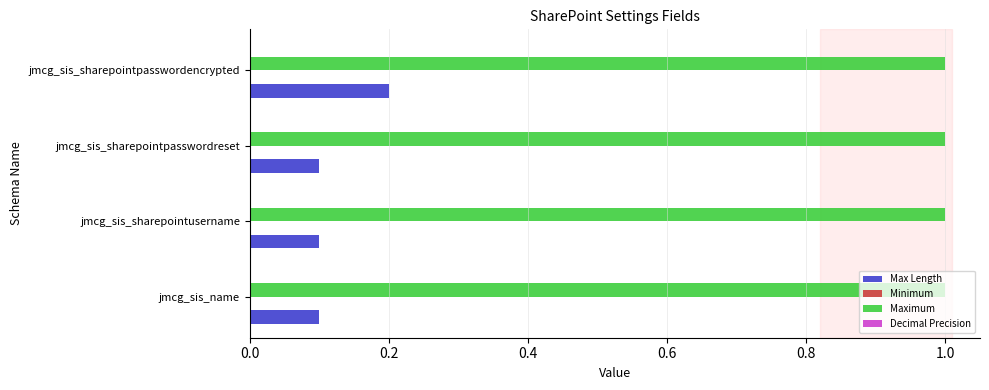

Which series changed the most between jmcg_sis_sharepointpasswordreset and jmcg_sis_sharepointpasswordencrypted?

Max Length